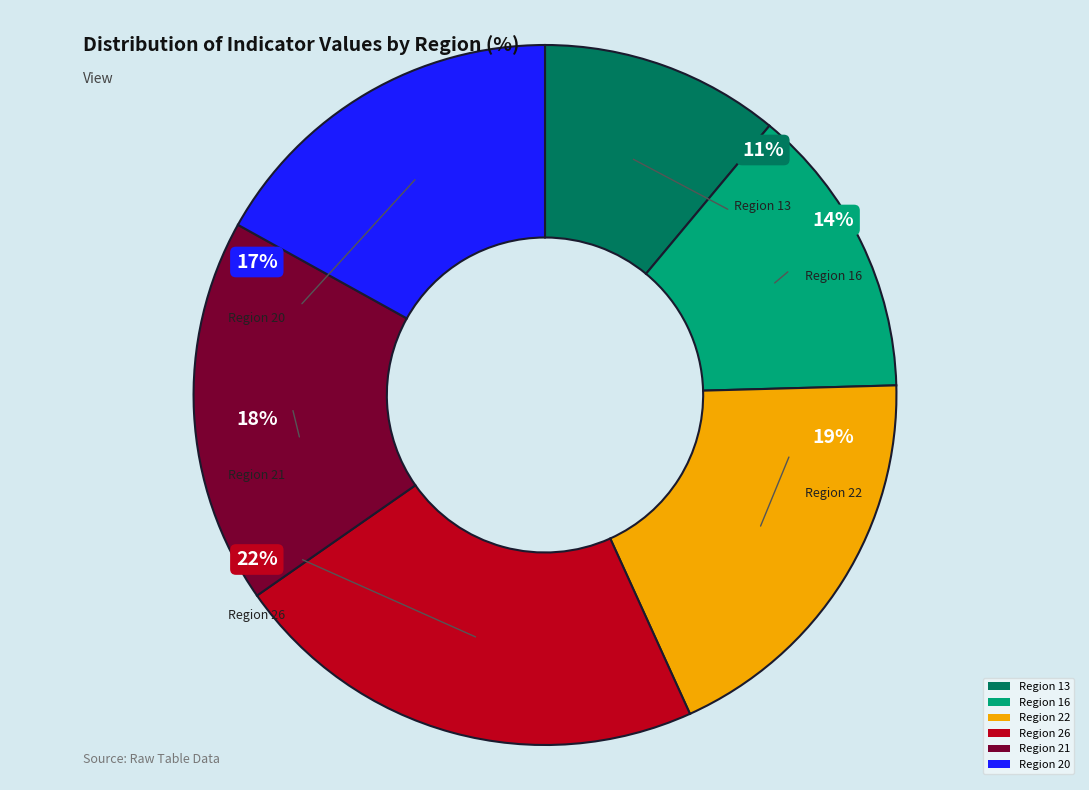

Which slice is the smallest?

geocd=13